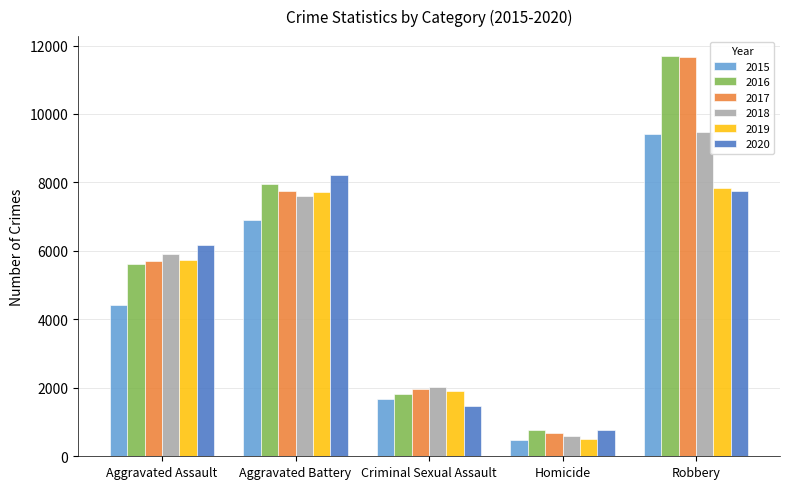

Read the 2017 value at Homicide, to the nearest 10.

670